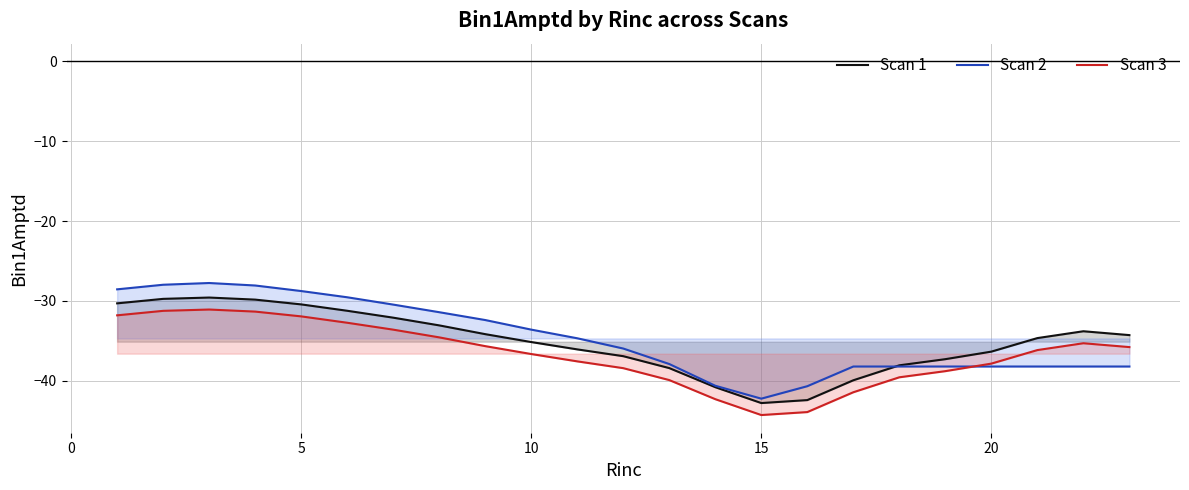

How many data points in Scan 1 are above -34?

9